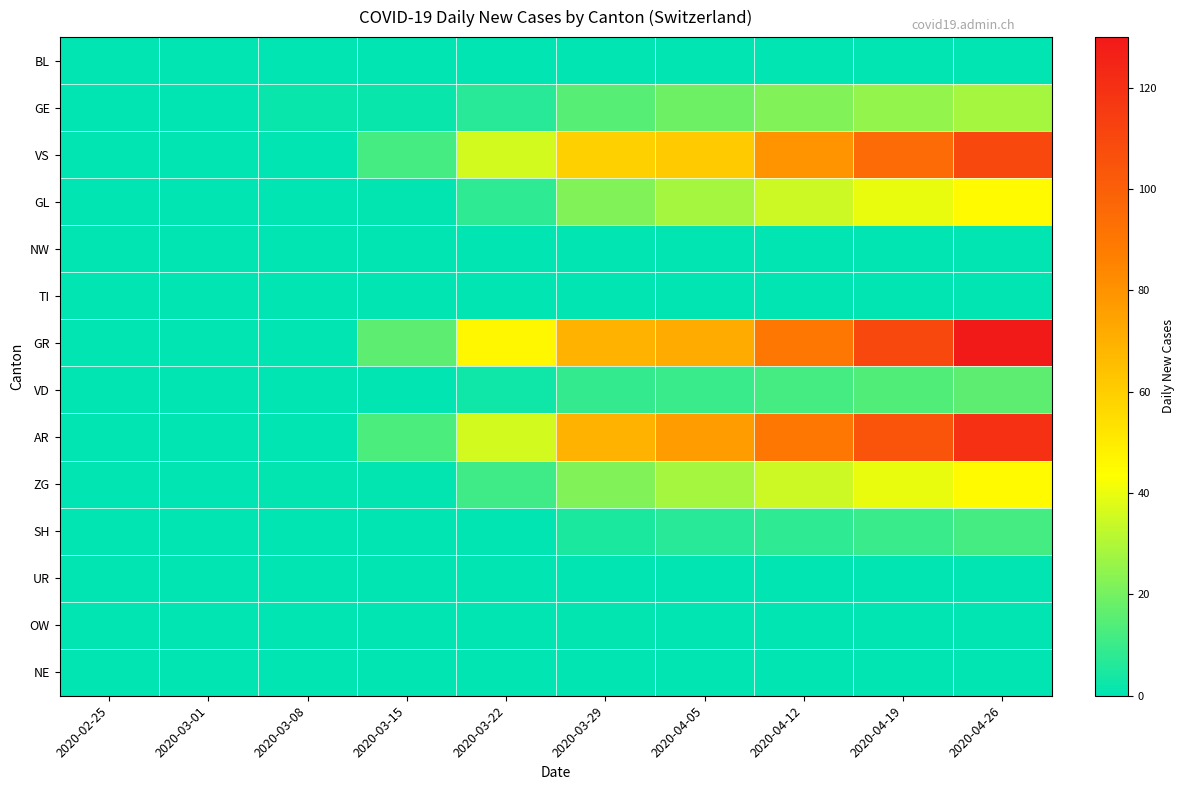

What is the total value across all series at 2020-04-26?

506